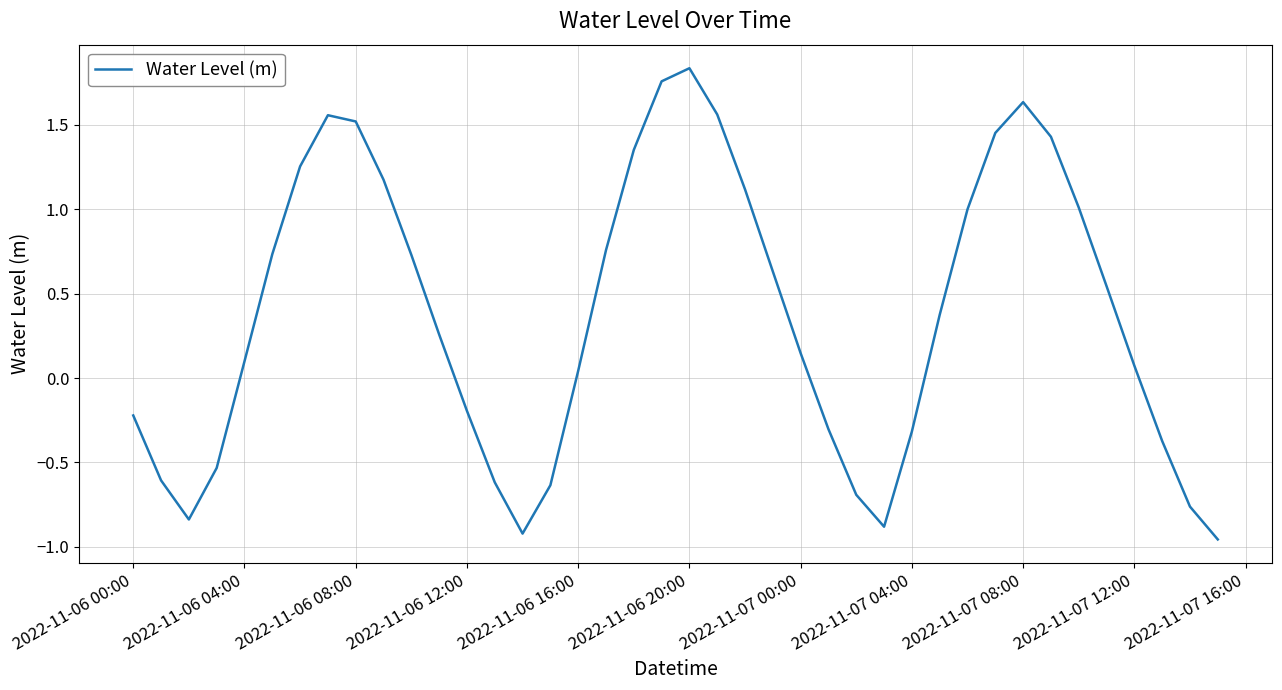

What is the difference between the maximum and minimum values?

2.8